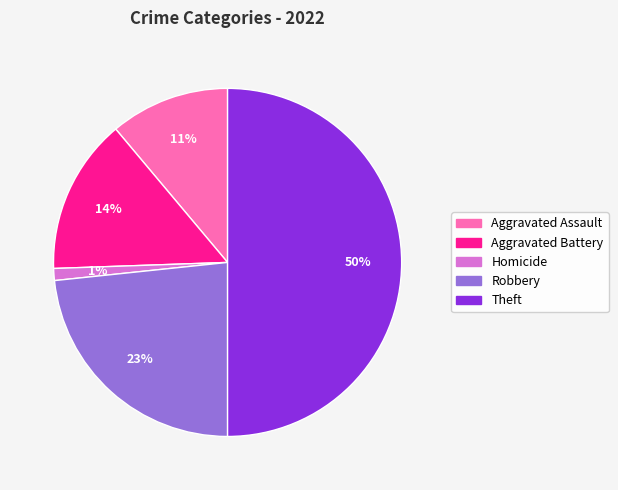

To the nearest percent, what is the average slice percentage?

20%